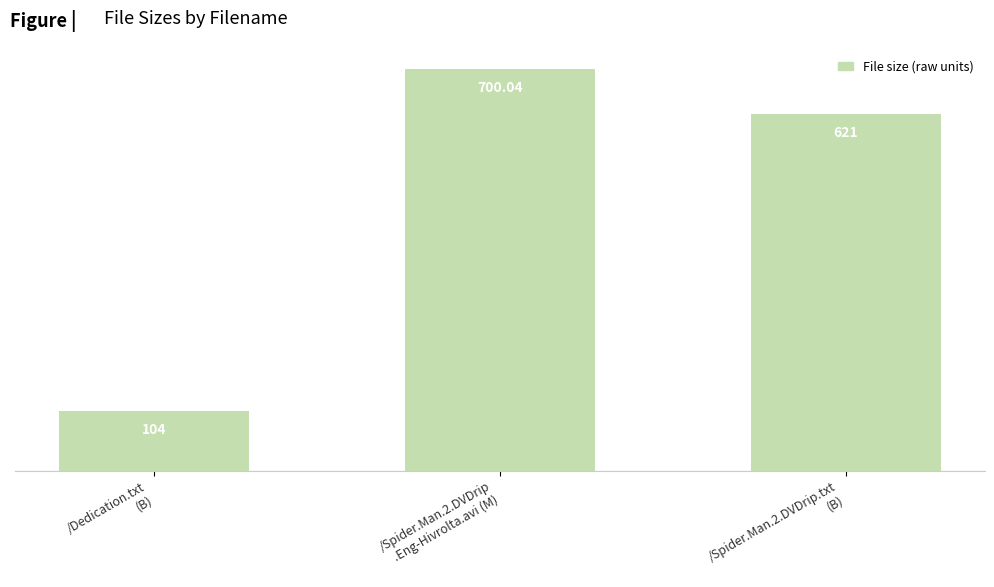

List the labels in order of value, smallest first.

/Dedication.txt
(B), /Spider.Man.2.DVDrip.txt
(B), /Spider.Man.2.DVDrip
.Eng-Hivrolta.avi (M)